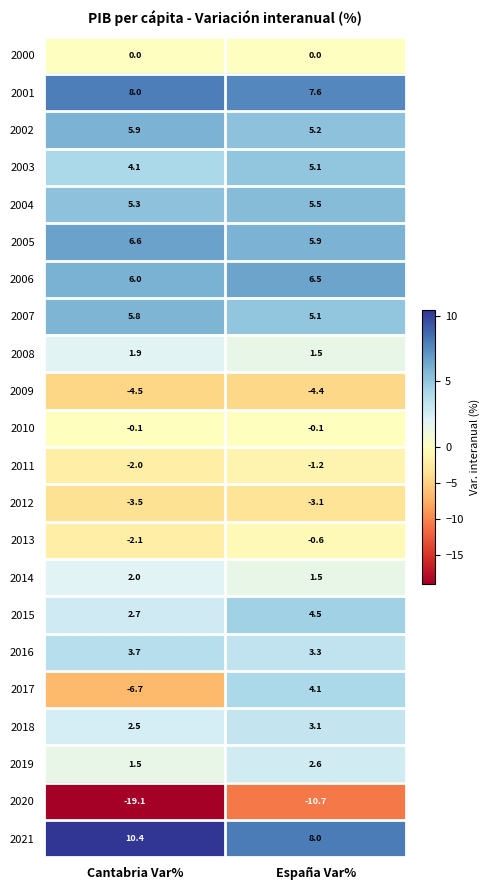

Rank the categories by 2011 value from highest to lowest.

España Var%, Cantabria Var%